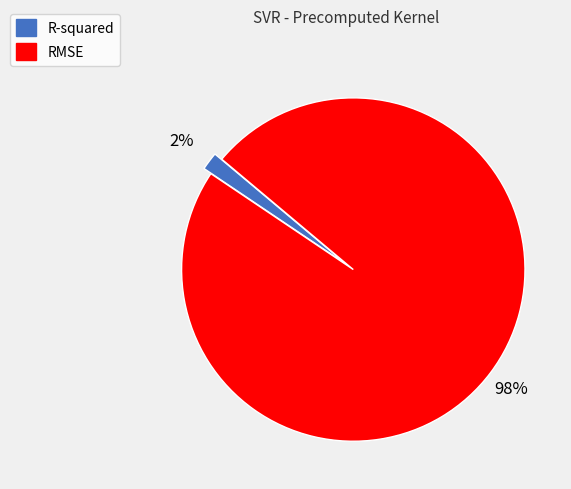

Does any single category account for the majority?

Yes